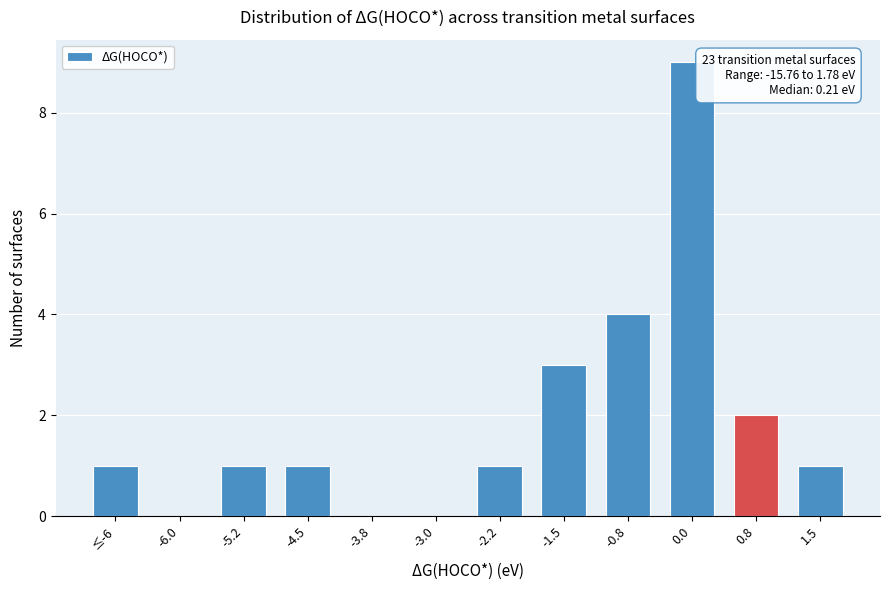

Reading left to right, what are all the values shown in this chart?

≤-6=1	-6.0=0	-5.2=1	-4.5=1	-3.8=0	-3.0=0	-2.2=1	-1.5=3	-0.8=4	0.0=9	0.8=2	1.5=1